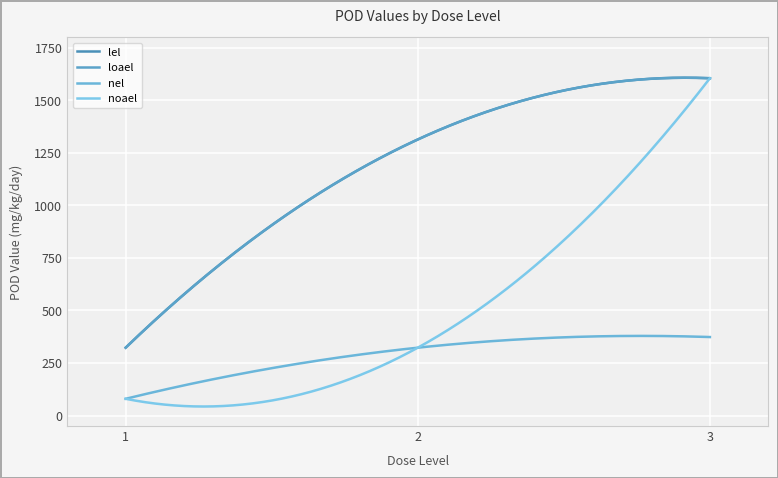

Between 3 and 2, which is larger?

3